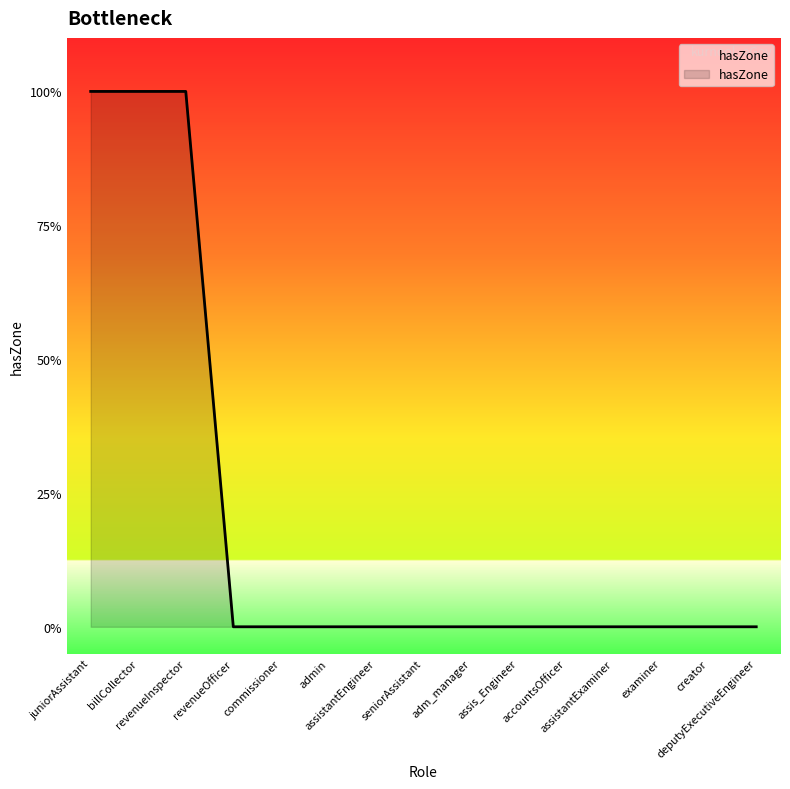

Does the chart display data point markers on the line(s)?

No